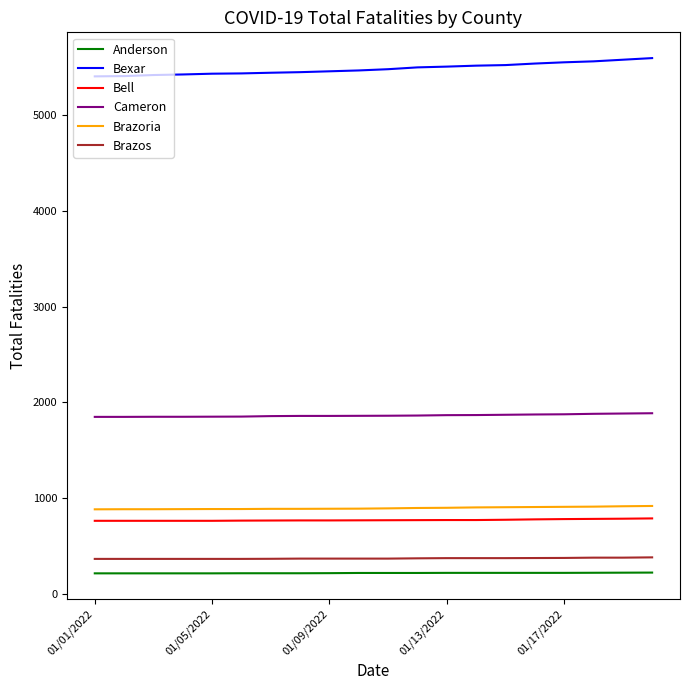

What is the lowest value of the Cameron series?

1848